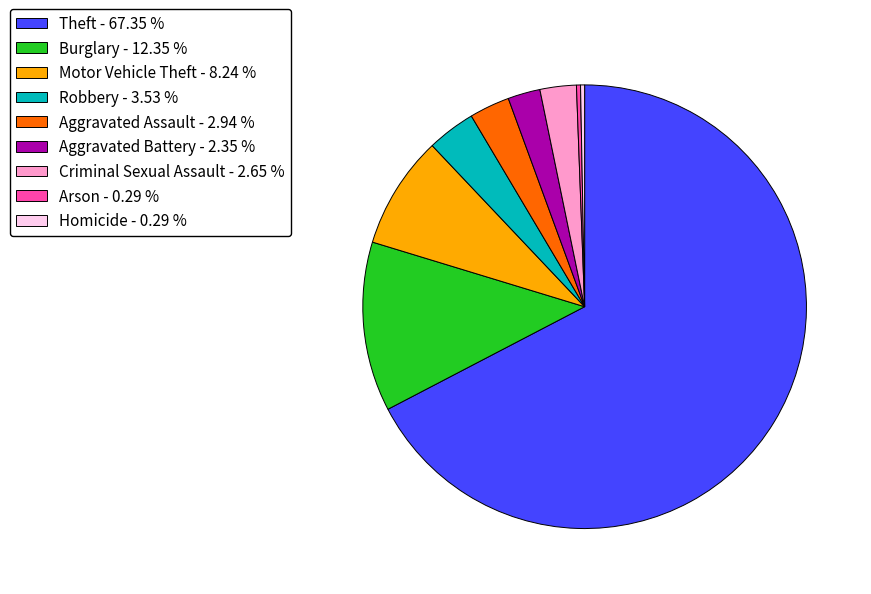

What is the ratio of the value at Burglary to the value at Aggravated Battery?

5.2